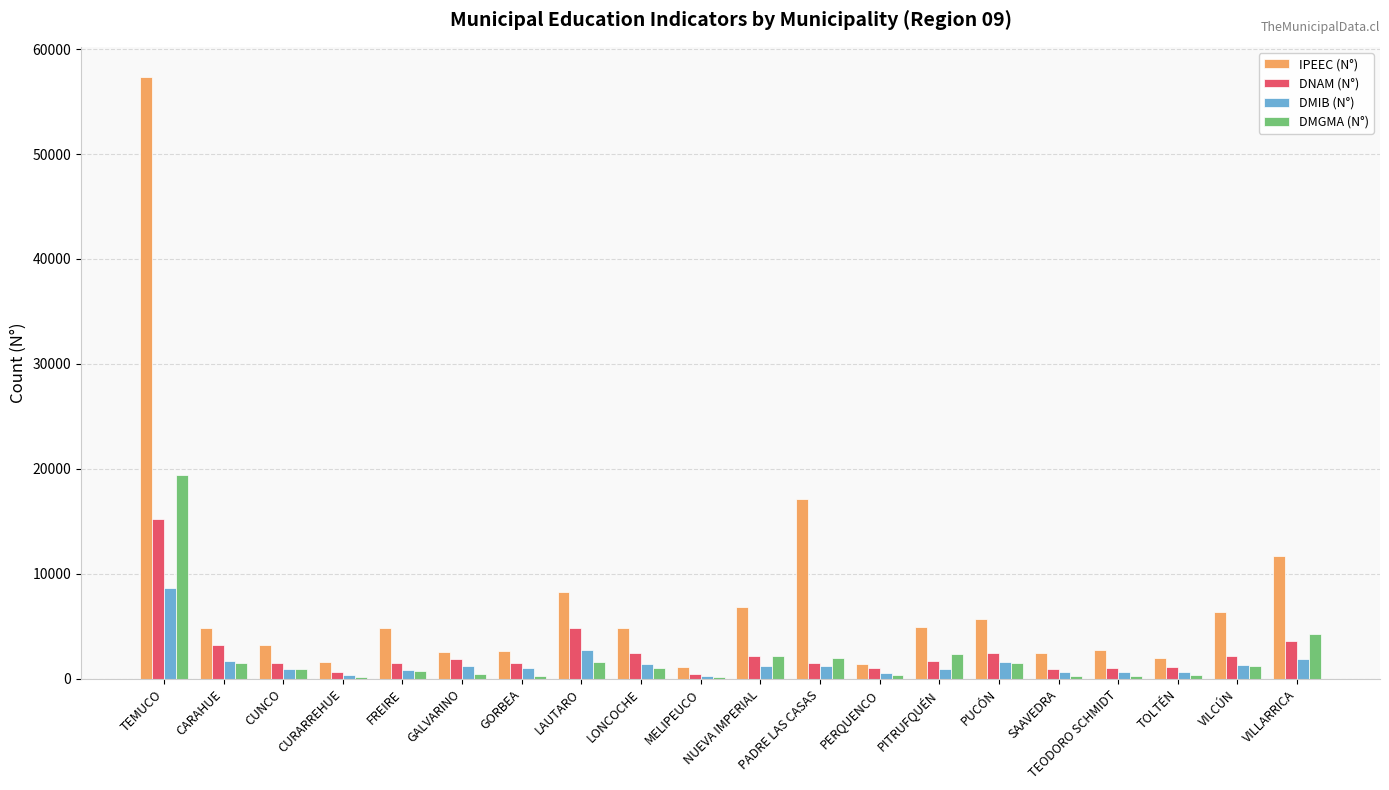

Where is DNAM (N°) nearest to the value 7859?

LAUTARO